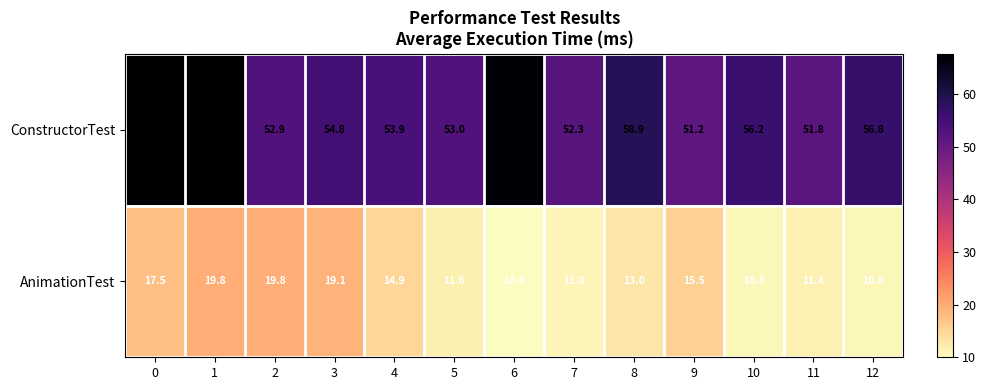

Rank the series by their maximum value, from highest to lowest.

ConstructorTest, AnimationTest